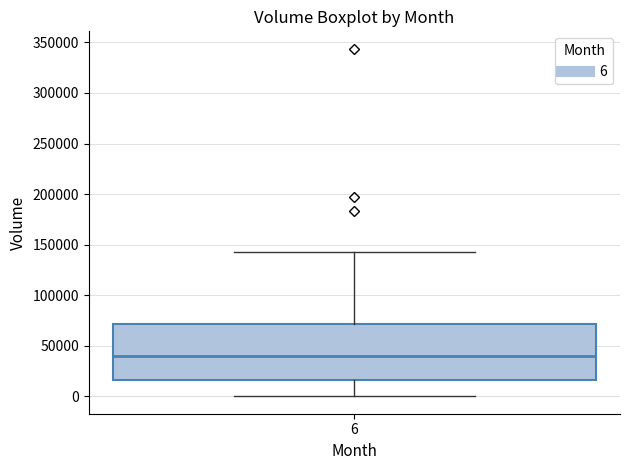

Transcribe this box plot: give where the median line is, the range the box spans, and where the two whiskers end, as read against the y-axis. The values are not printed on the chart, so give them approximately, as read against the axis.

median 40000, box 15000 to 70000, whiskers 0 to 145000